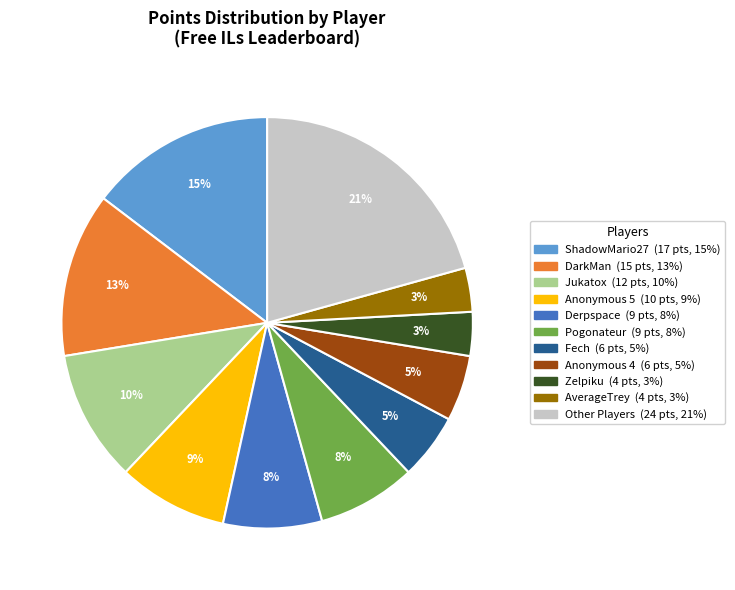

To the nearest percent, what is the average slice percentage?

9%